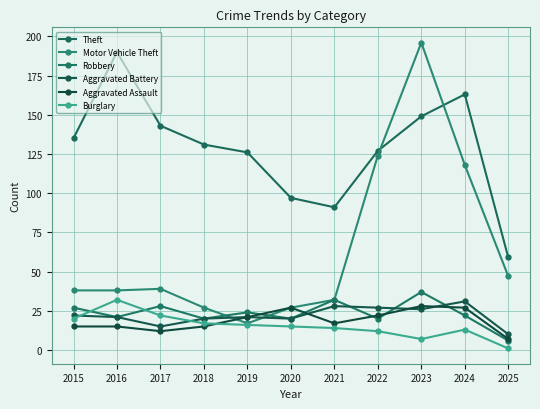

Count the number of categories in the chart.

11